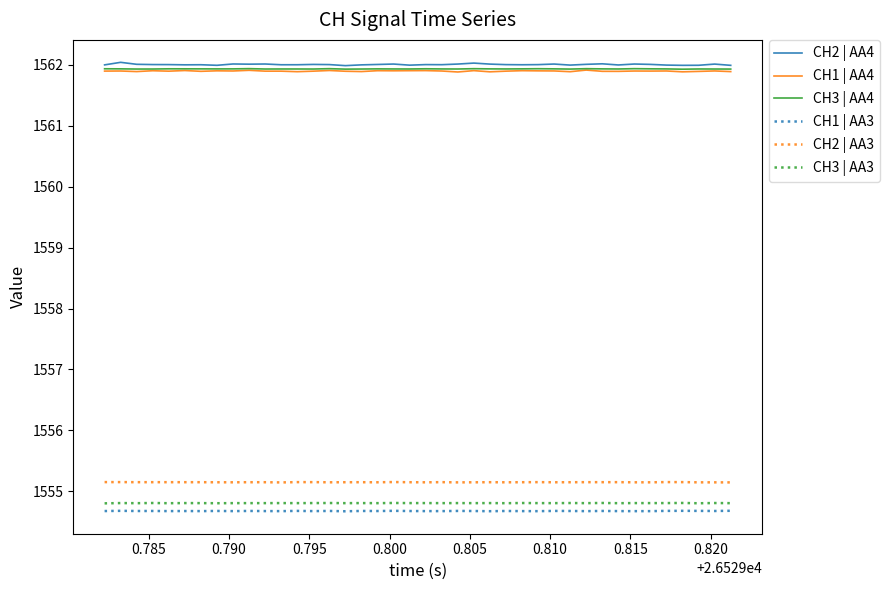

True or false: CH2 | AA3 and CH3 | AA4 intersect in this chart.

False